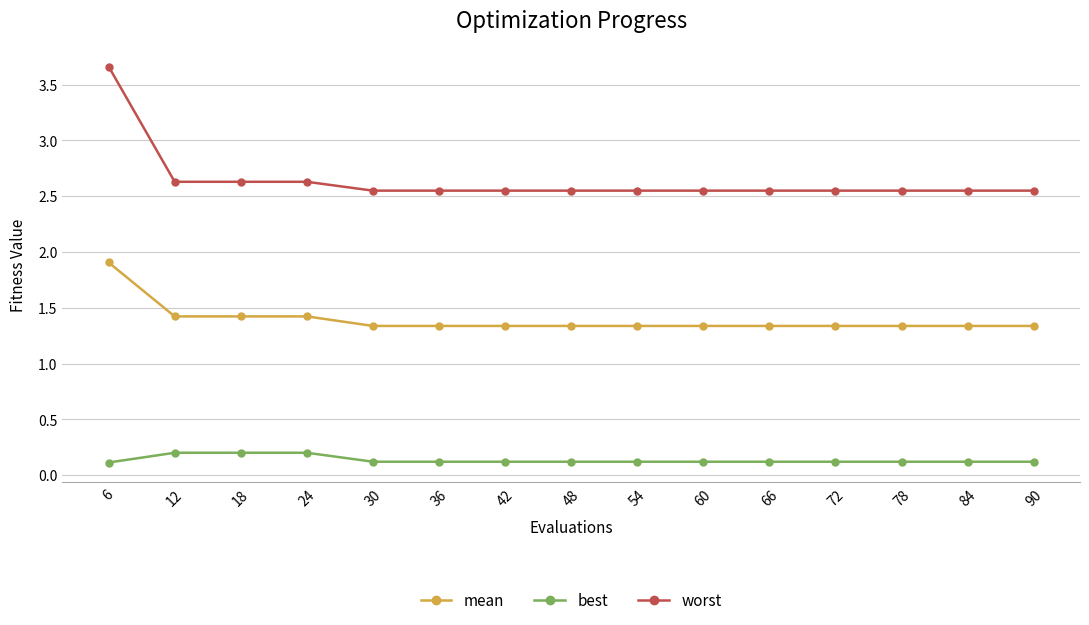

What is the difference between the second highest and minimum values in the mean series?

0.1